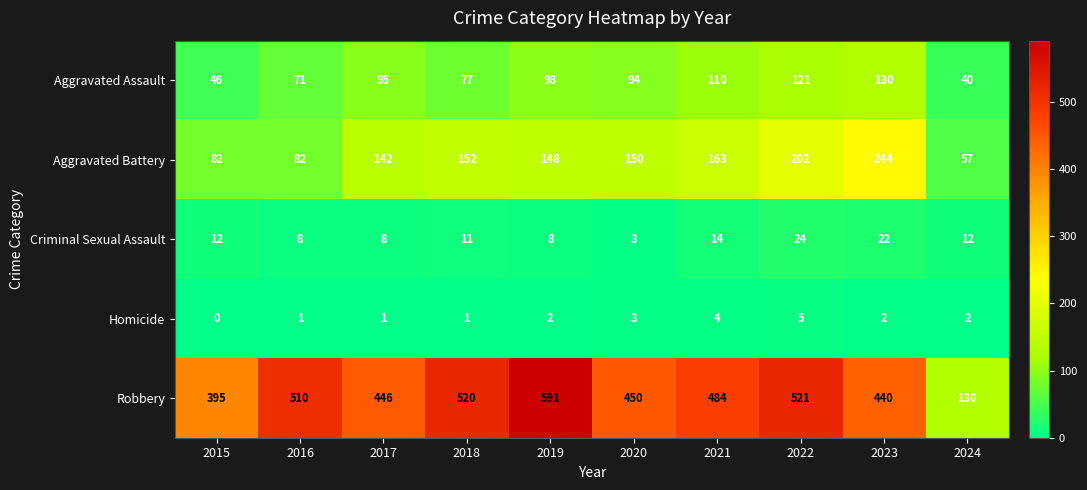

What is the sum of all Robbery values?

4487